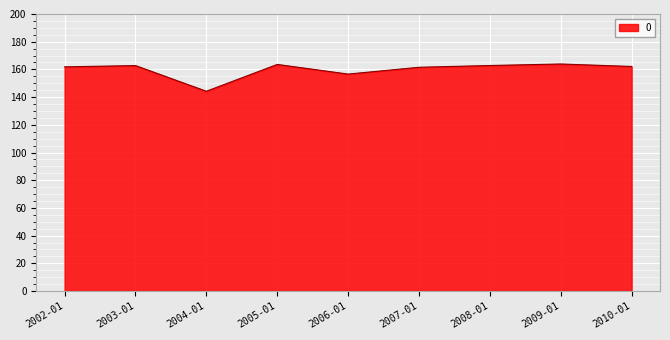

Does the chart have visible grid lines?

Yes